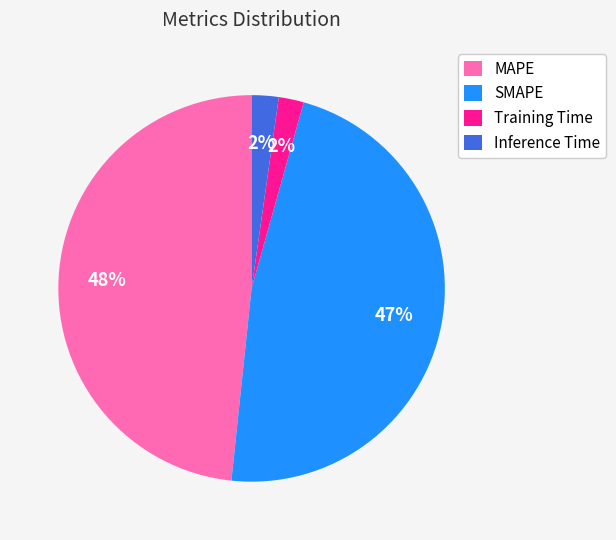

How many segments does this pie chart have?

4